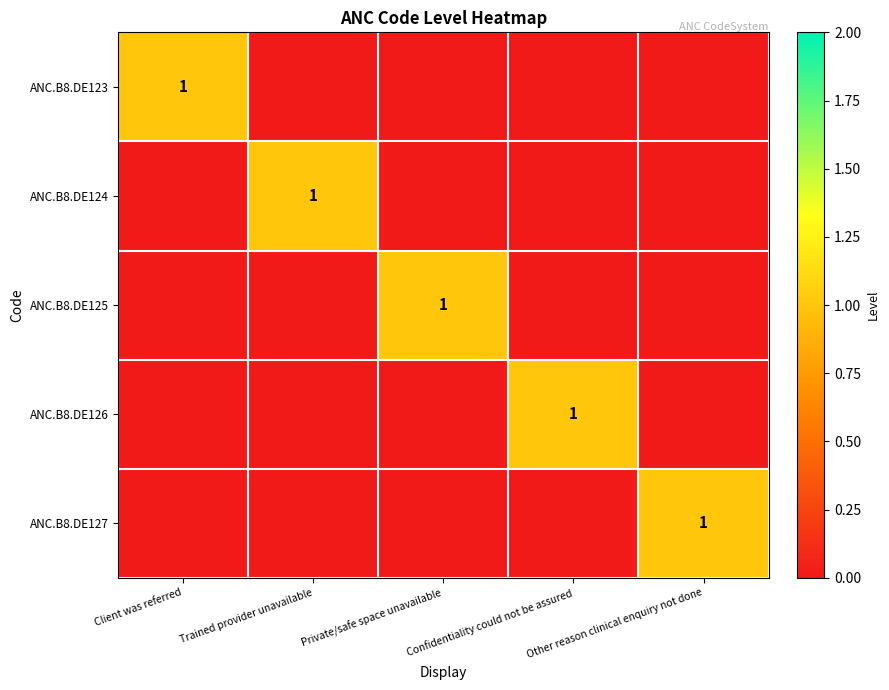

The value of ANC.B8.DE124 at Trained provider unavailable is 1. True or false?

True